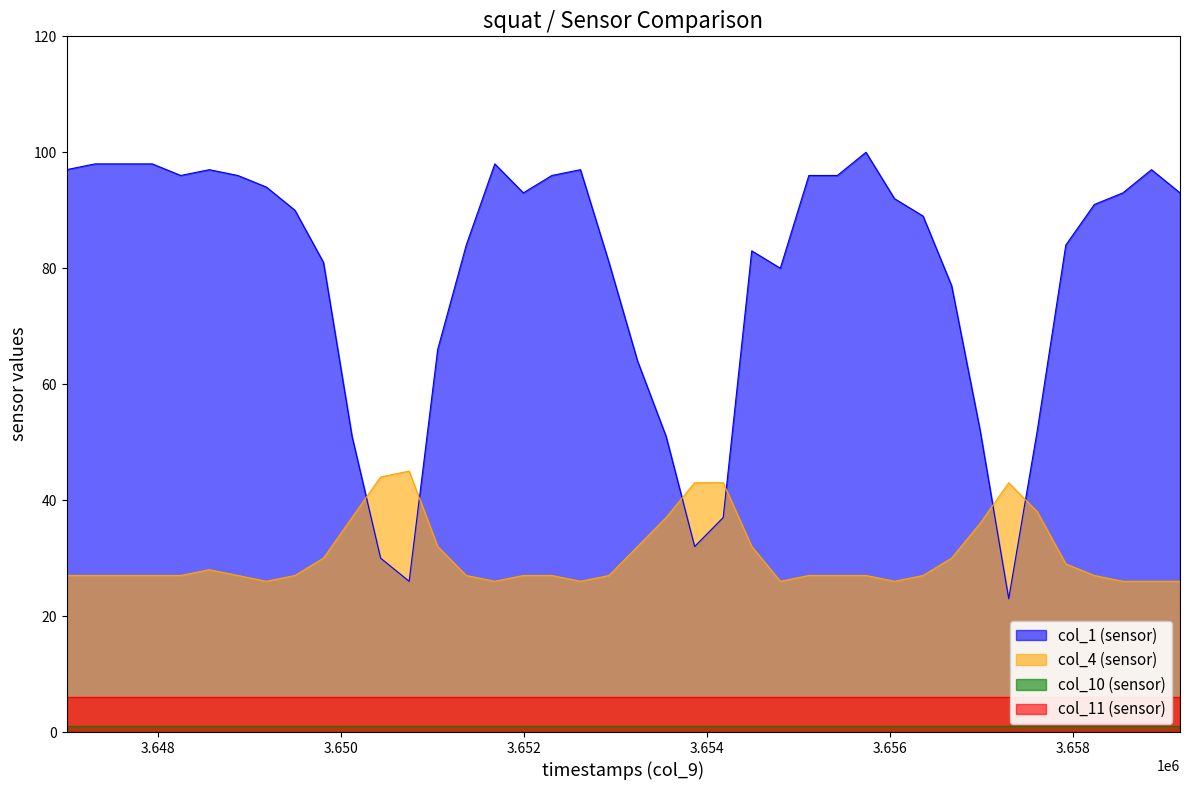

What is the maximum value for col_4 (sensor)?

45